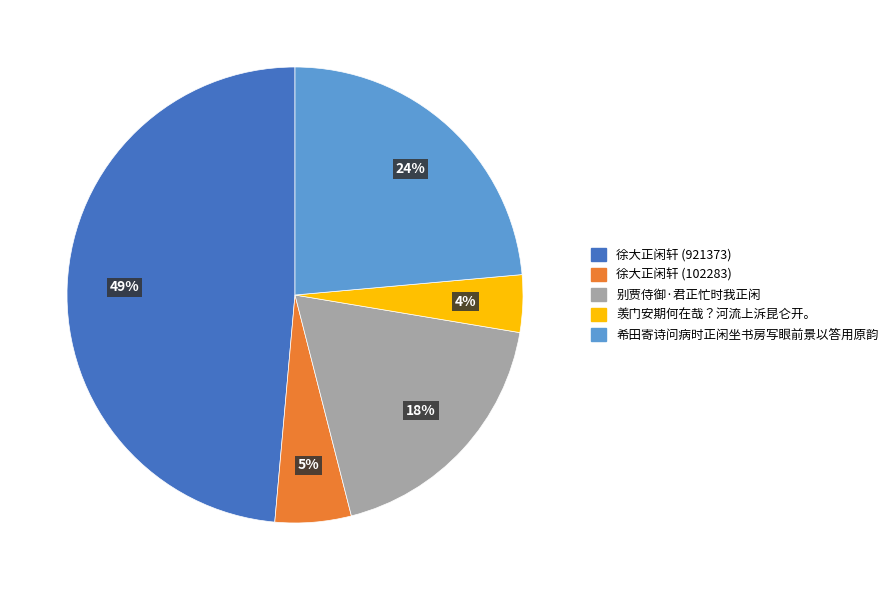

Do 徐大正闲轩 (921373) and 别贾侍御·君正忙时我正闲 together represent more than half of the pie?

Yes